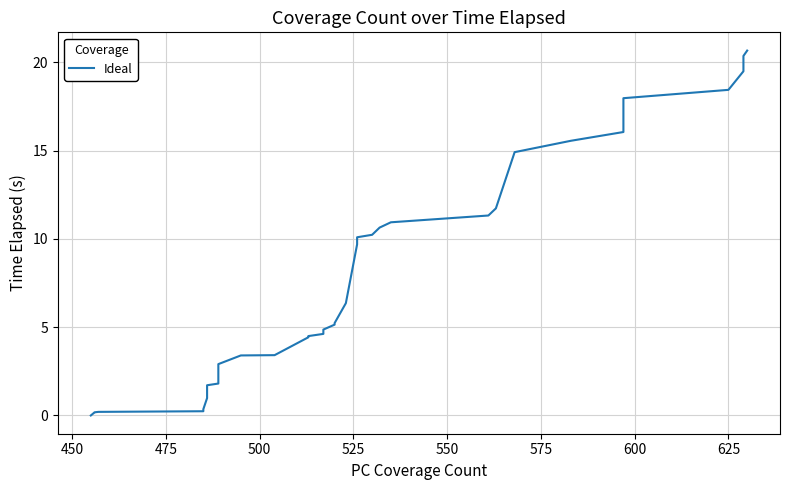

True or false: there are more than 0 points higher than both neighbors.

False